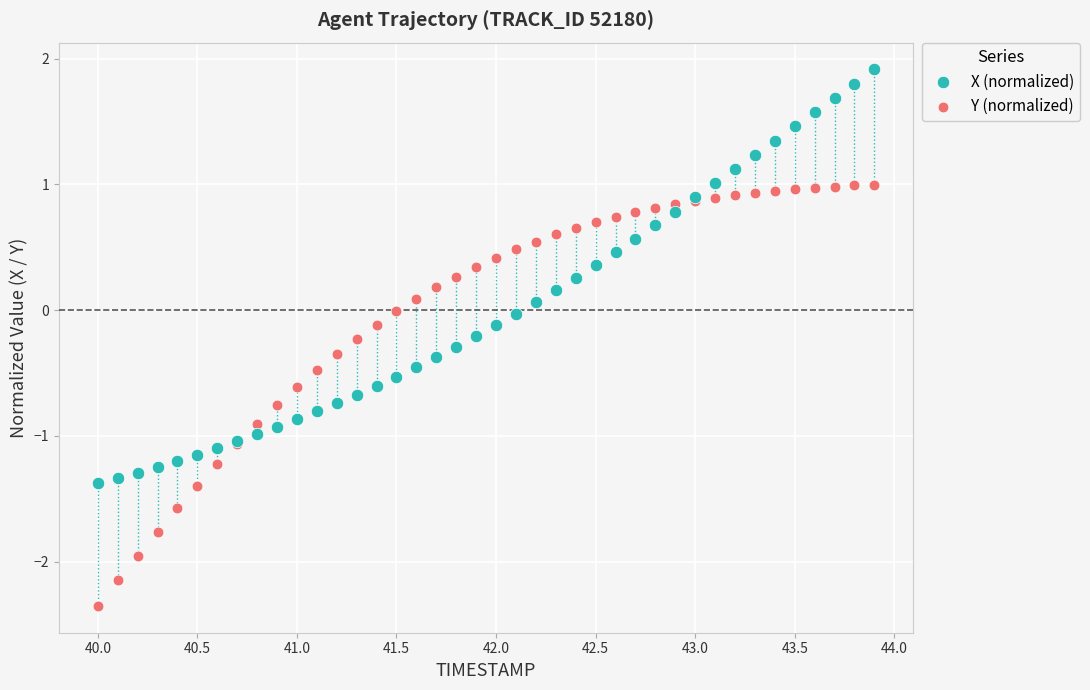

Which series contains the highest Y value?

X (normalized)